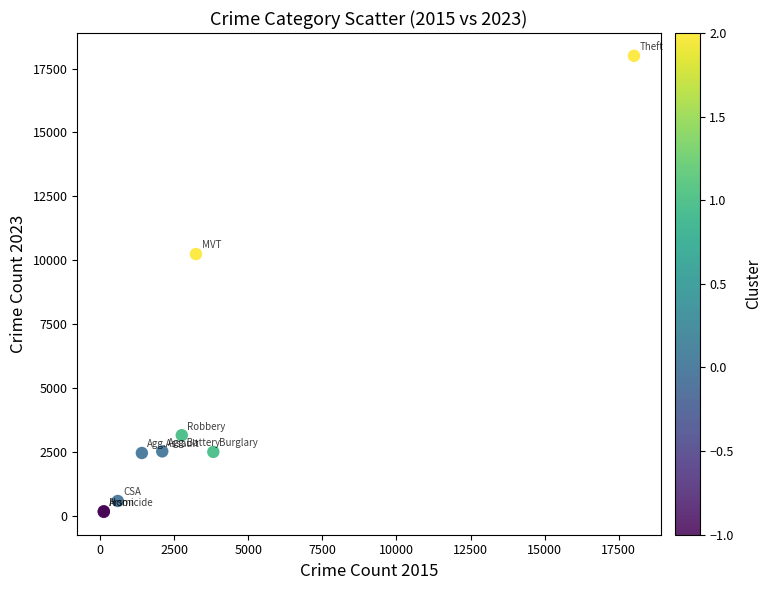

What Y value in the scatter plot is closest to 9075?

10242